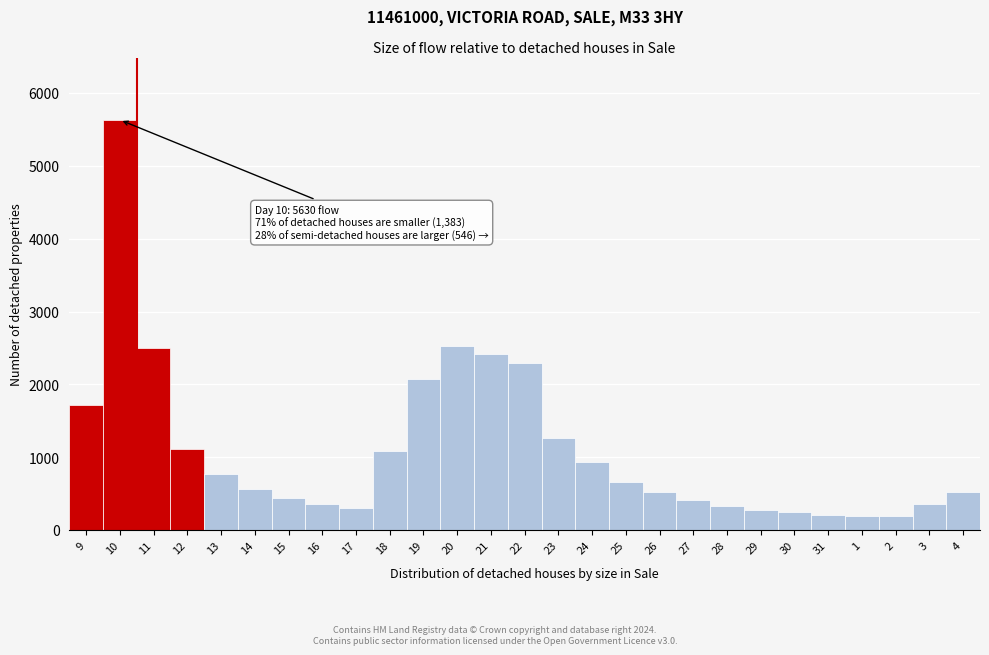

What is the ratio of the value at 26 to the value at 2?

2.7